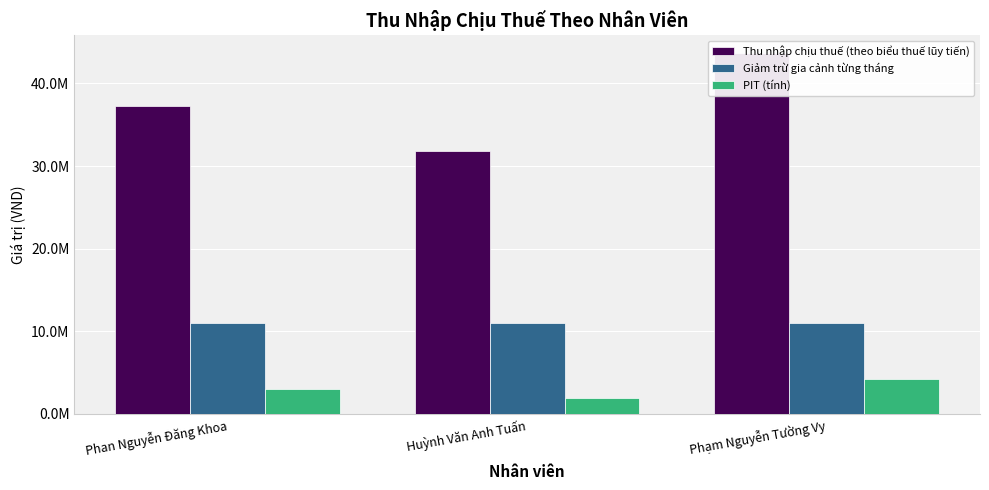

List the series in order of their overall mean, highest first.

Thu nhập chịu thuế (theo biểu thuế lũy tiến), Giảm trừ gia cảnh từng tháng, PIT (tính)